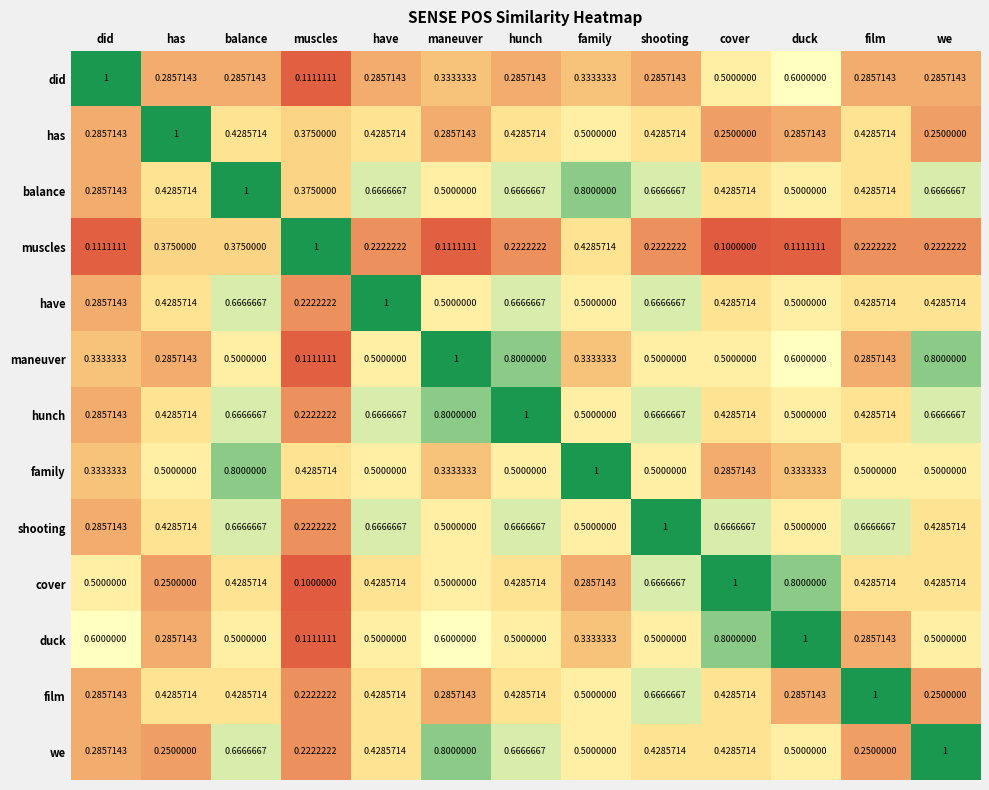

At which label is family closest to 0?

cover